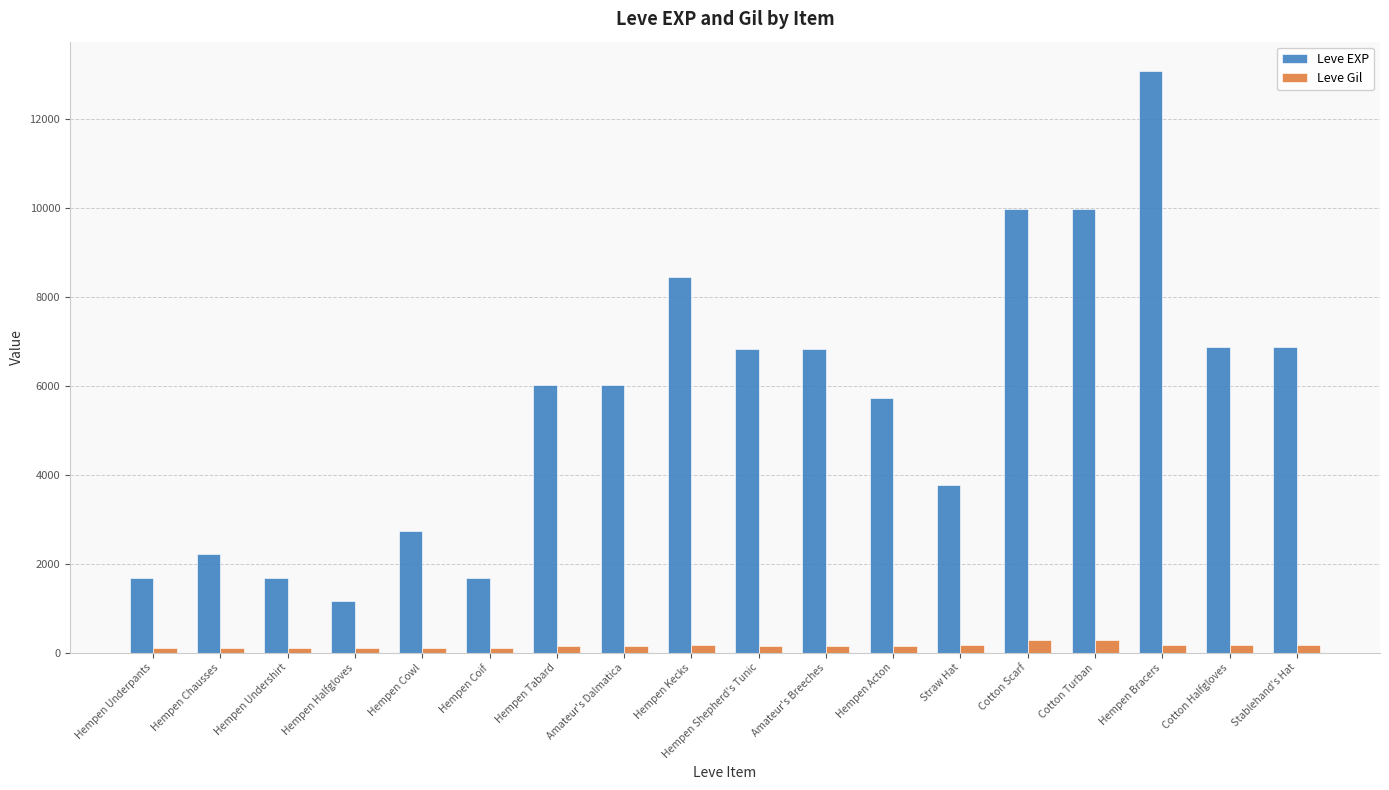

What is the minimum value shown in the chart?

112